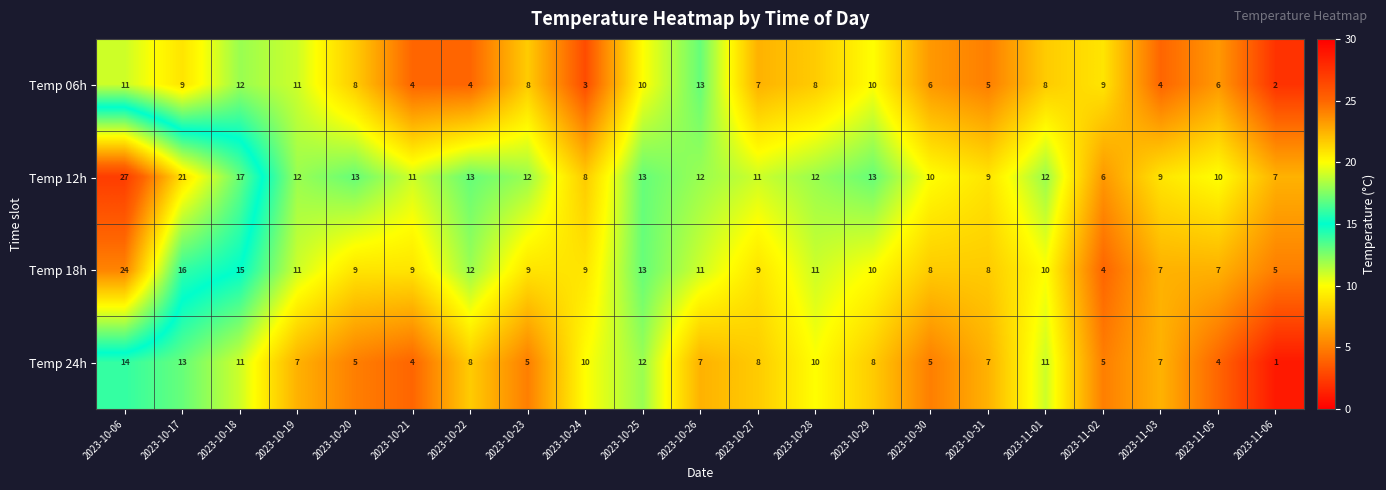

What is the sum of all Temp 06h values?

158